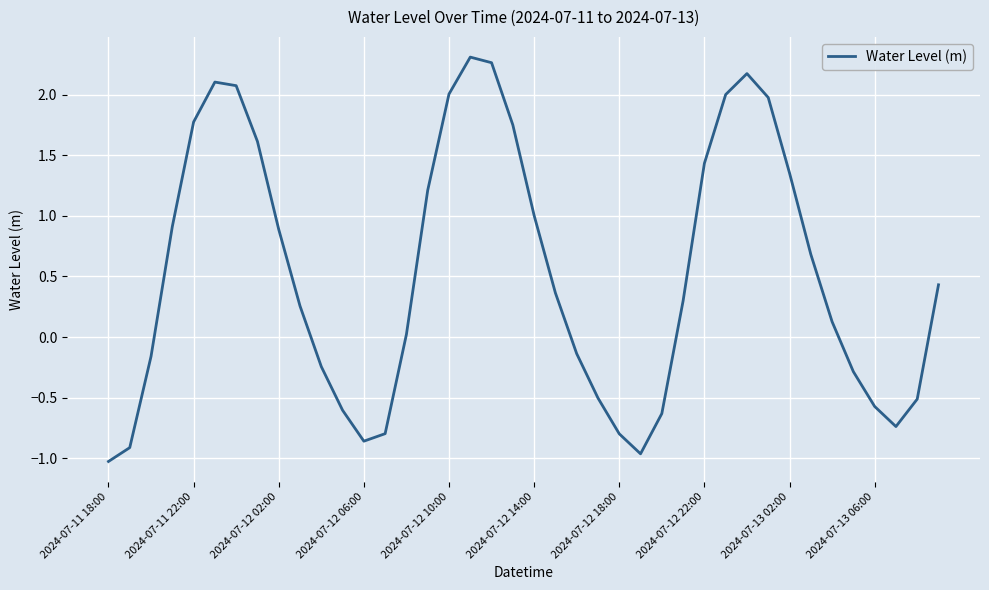

What is the difference between the maximum and minimum values?

3.3